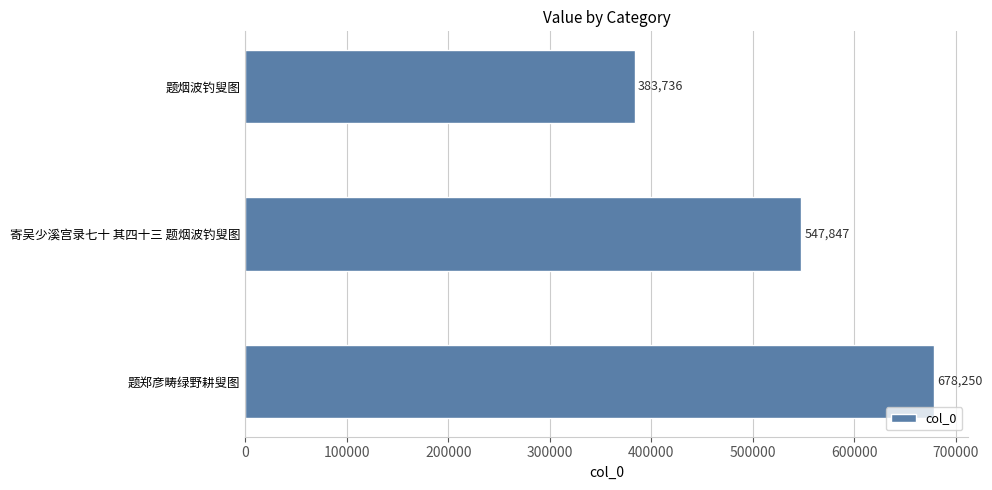

Are the bars horizontal?

Yes